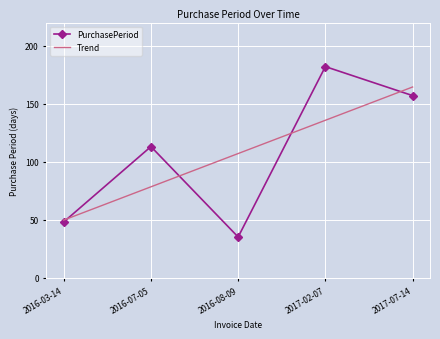

List the series in order of their peak value, highest first.

PurchasePeriod, Trend